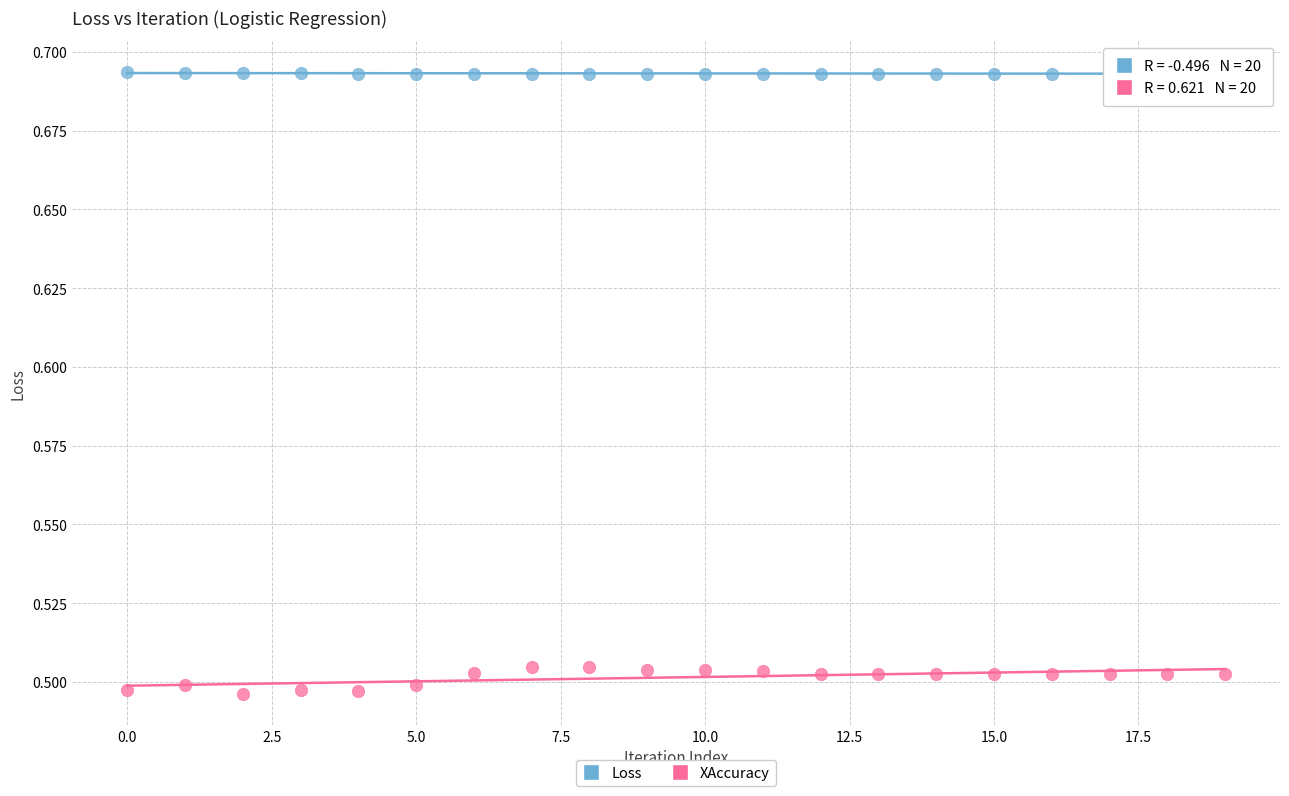

Which series has the largest Y range (max minus min)?

XAccuracy